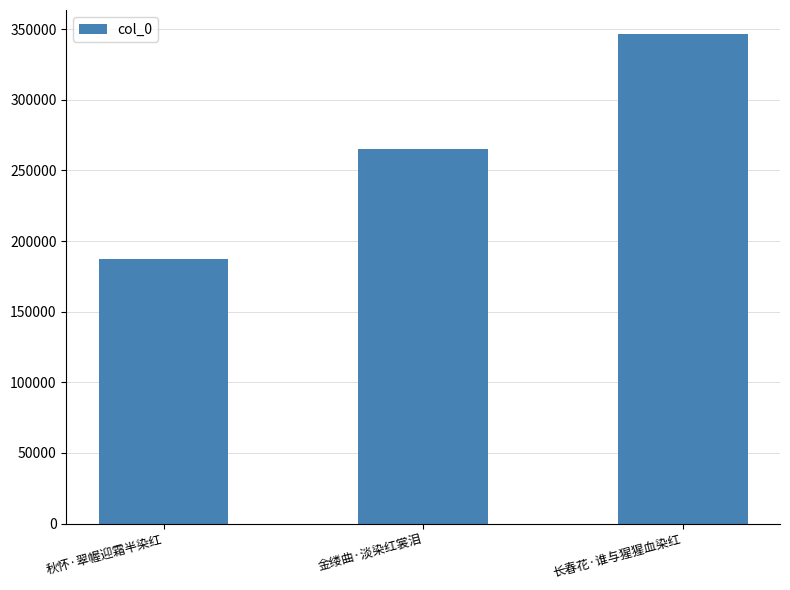

What is the value of the 3rd bar from the left?

346262